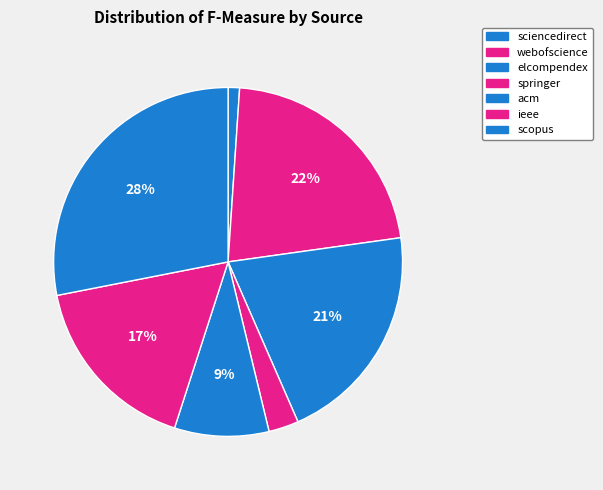

How many slices are in this pie chart?

7